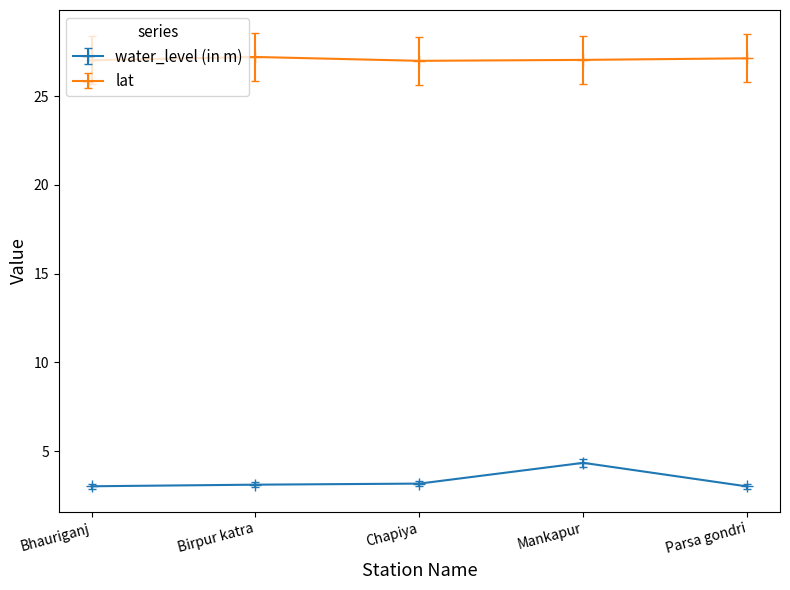

What is the spread (max minus min) of values at Birpur katra?

24.1